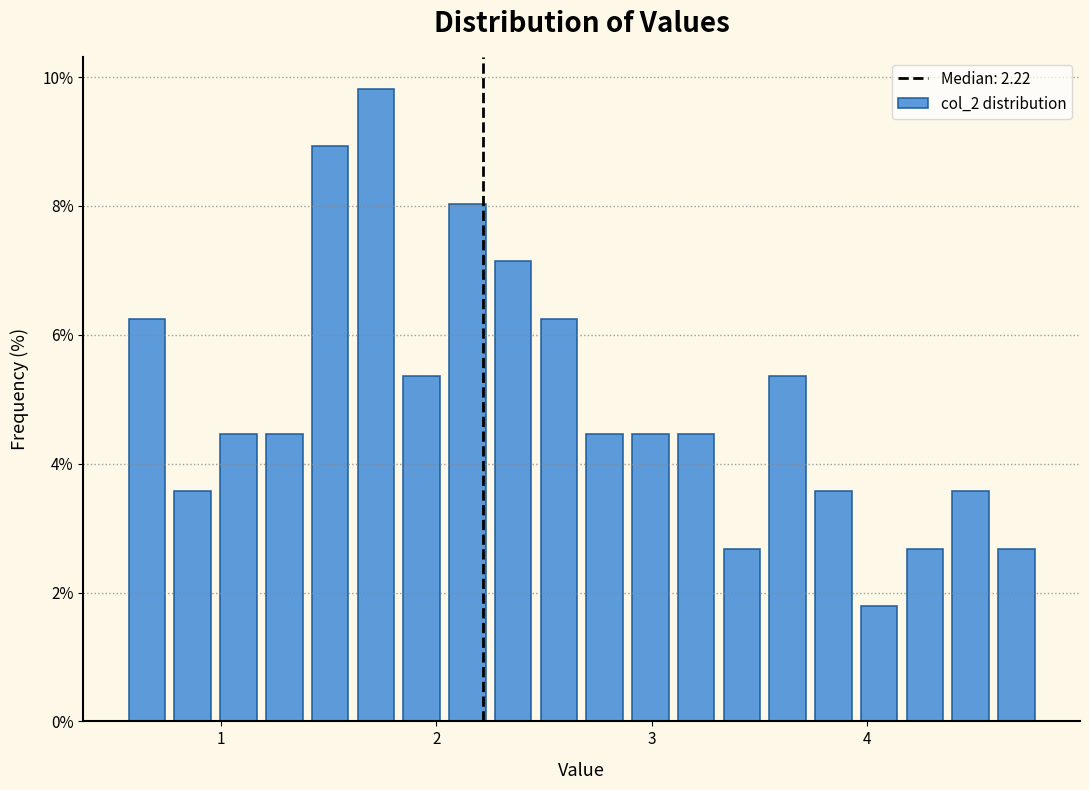

Around what value on the x-axis is the tallest bar? Give the approximate position of its centre, as read against the axis.

1.7